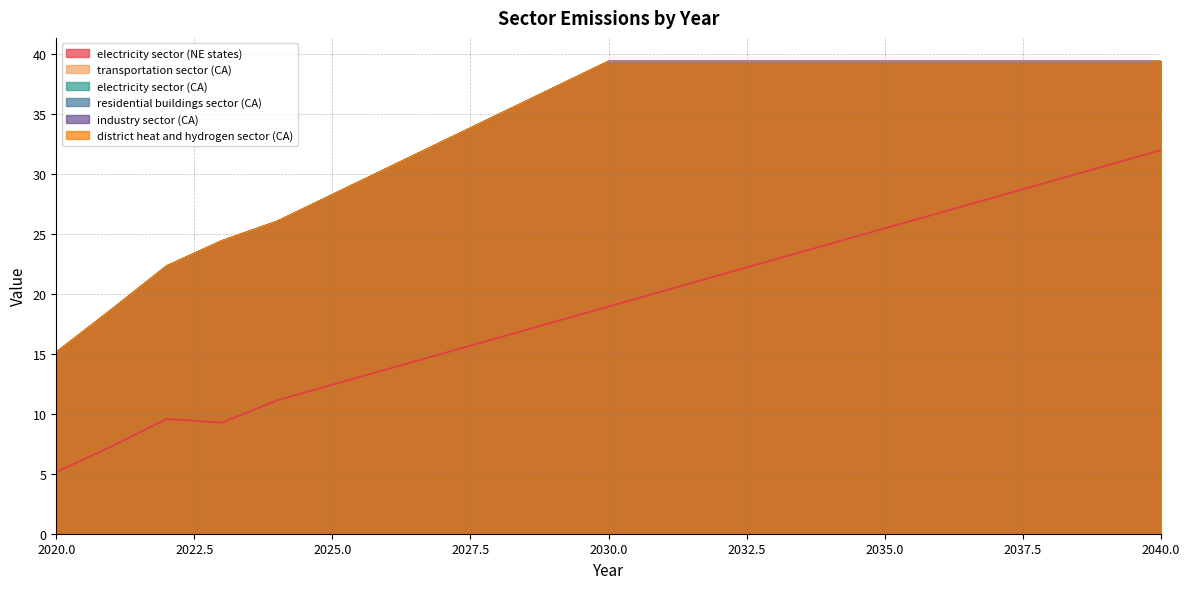

What is the total value across all series at 2033?

219.8